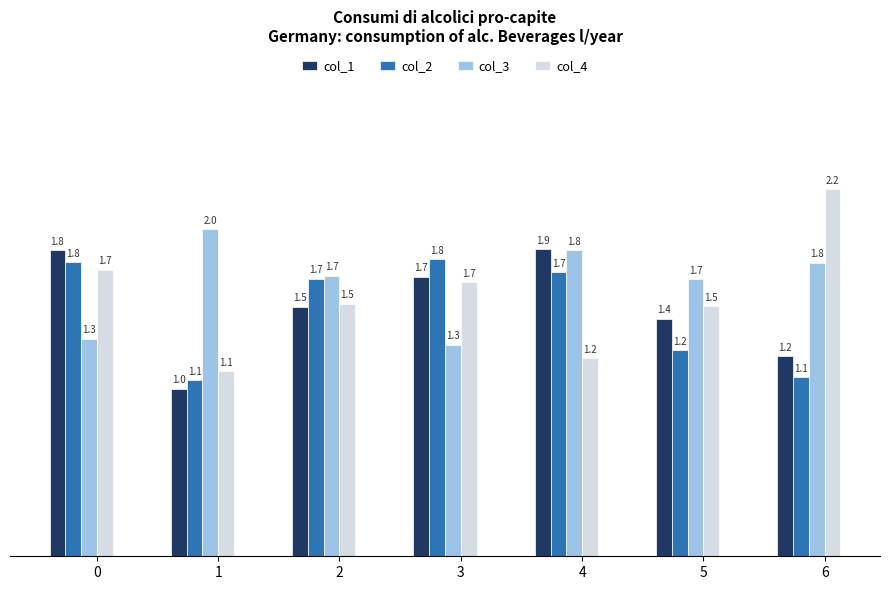

What value does the col_4 series have at 1?

1.1